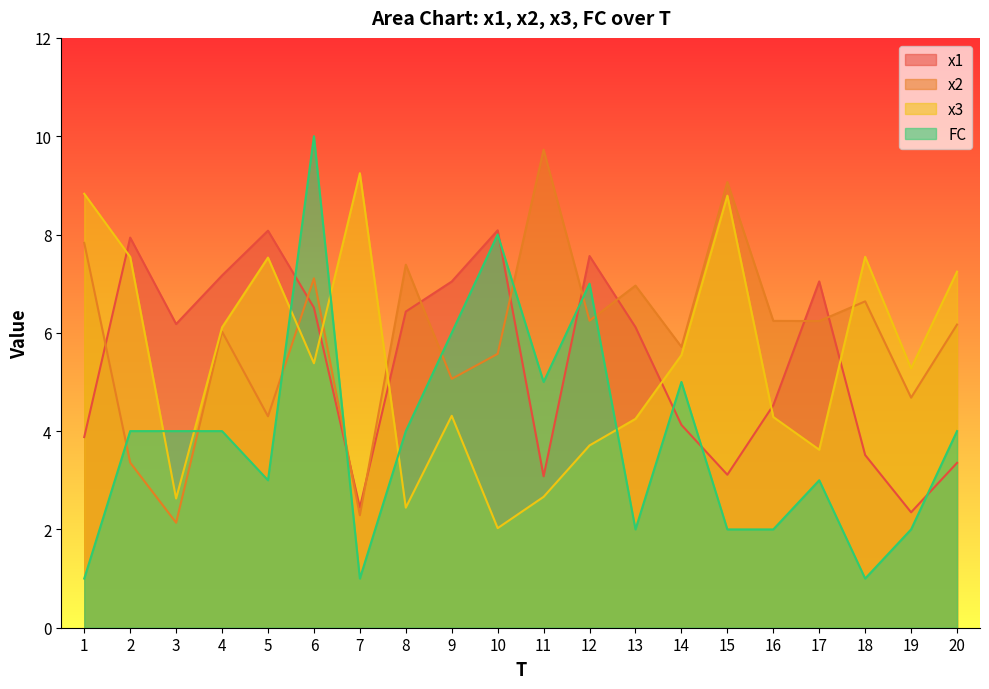

True or false: x1 and x3 cross at least once.

True